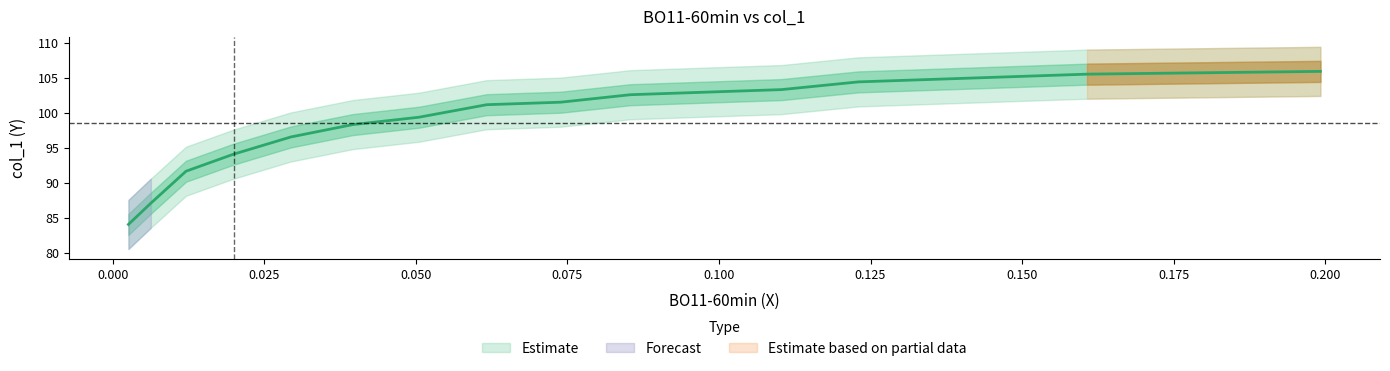

What is the ratio of the value at 0.0199 to the value at 0.0617?

0.9